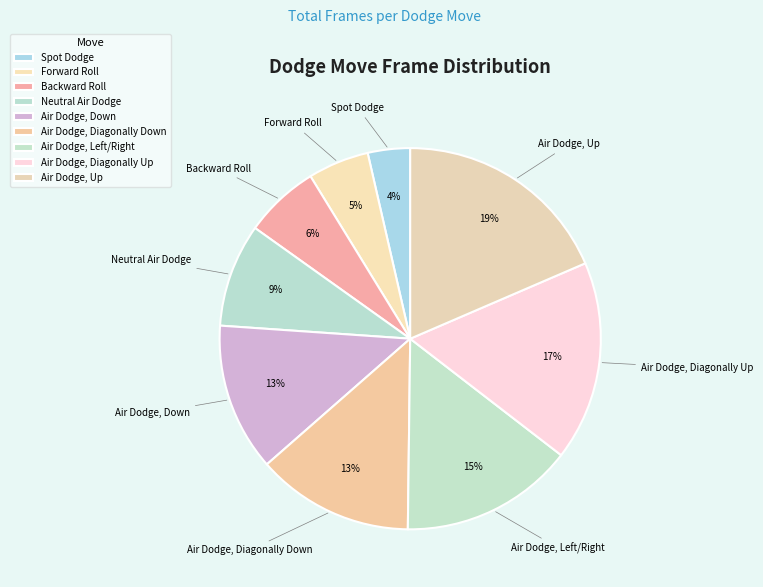

How many slices are in this pie chart?

9